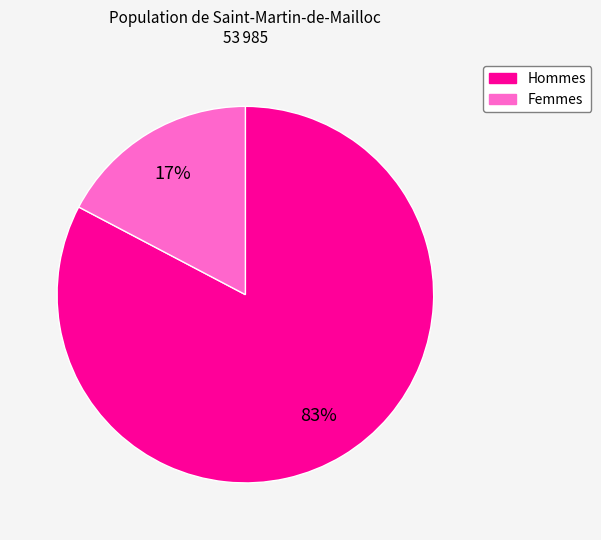

Is there a majority slice in this chart?

Yes